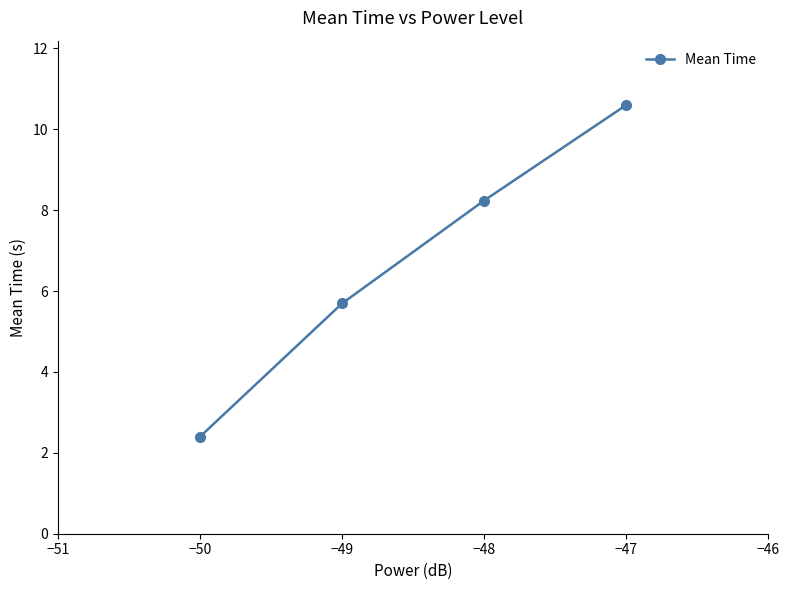

Does the chart have visible grid lines?

No